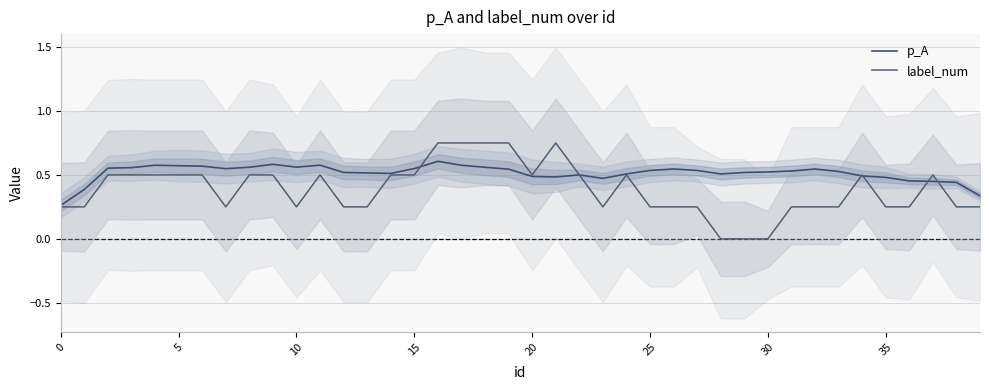

How many lines are shown in the chart?

2